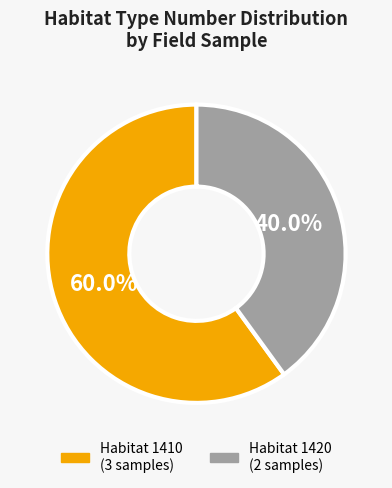

Is there any slice that represents more than half of the pie?

Yes